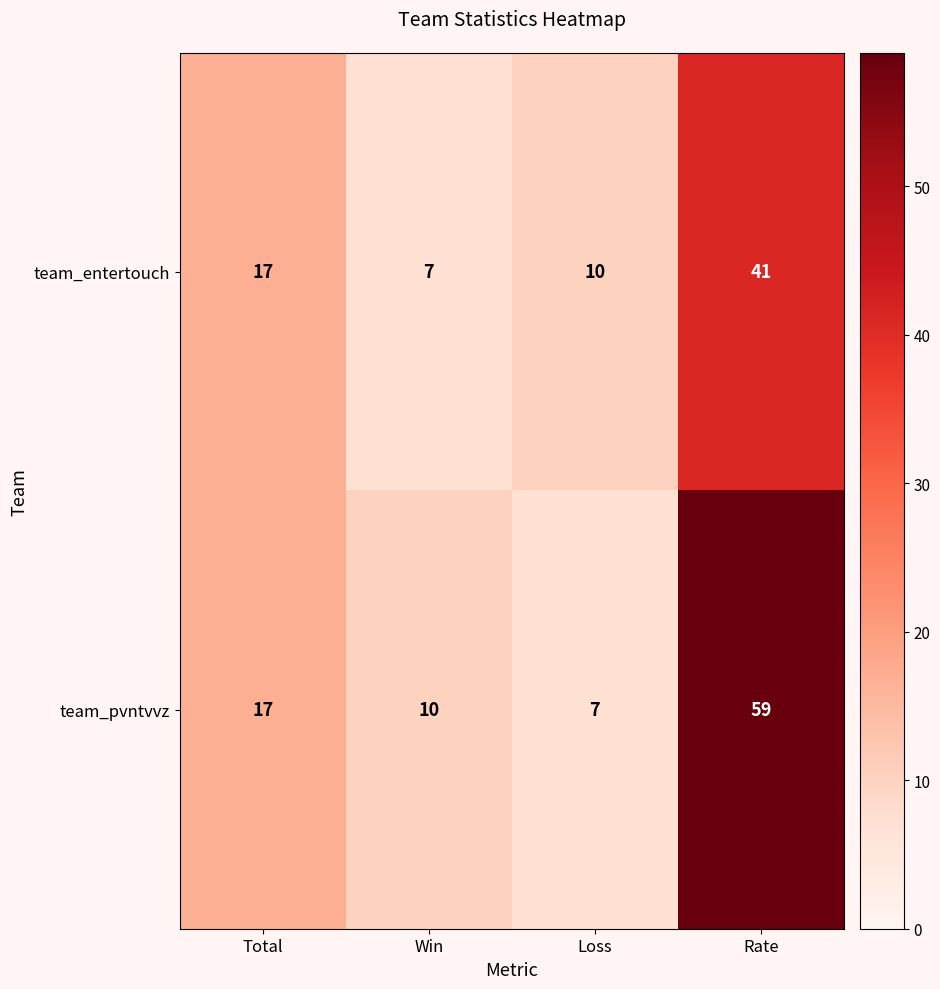

Reading right to left, extract all data points from this chart.

team_entertouch: 41	10	7	17
team_pvntvvz: 59	7	10	17